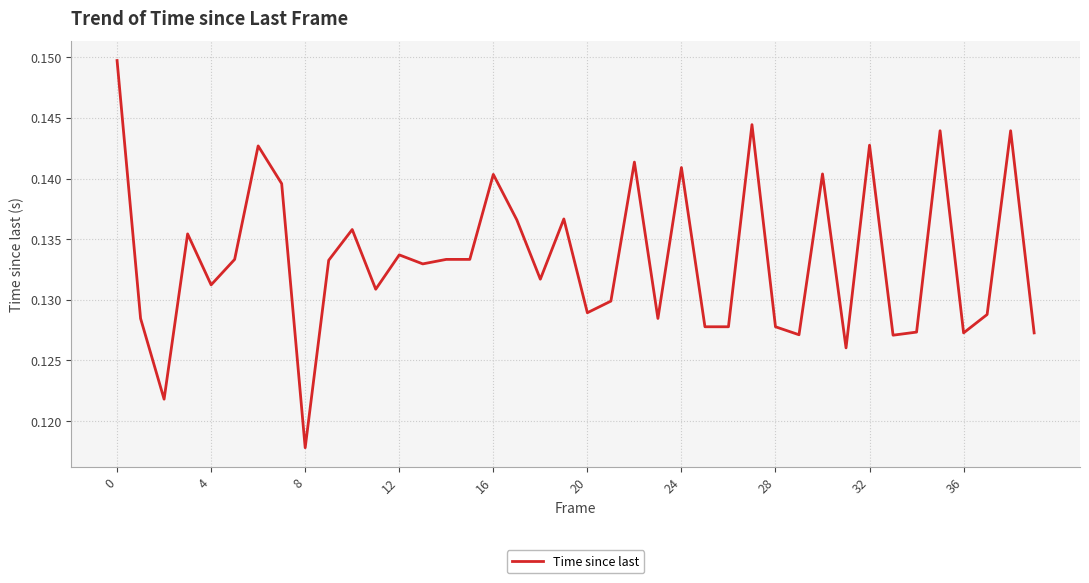

Which label corresponds to the smallest value in the chart?

8